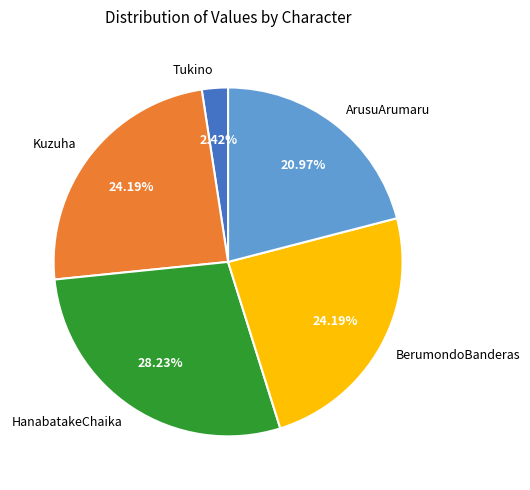

What percentage is the BerumondoBanderas slice, to the nearest percent?

24%